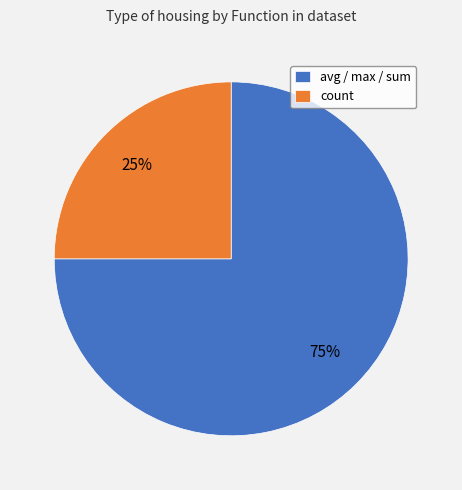

Which category has the biggest portion of the pie?

avg / max / sum